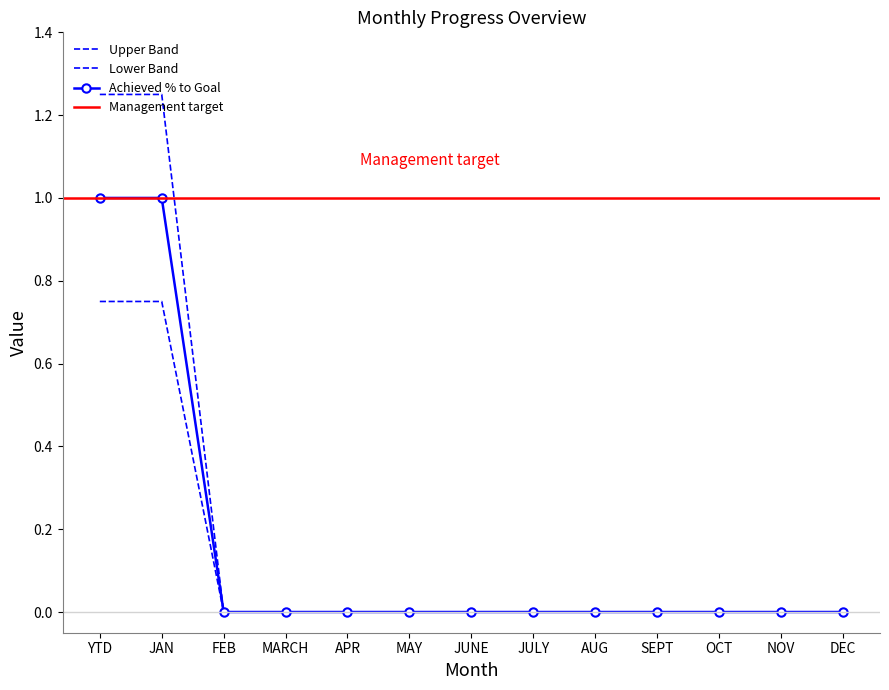

Is the value of Total Completed at NOV greater than the value of DOY at SEPT?

No